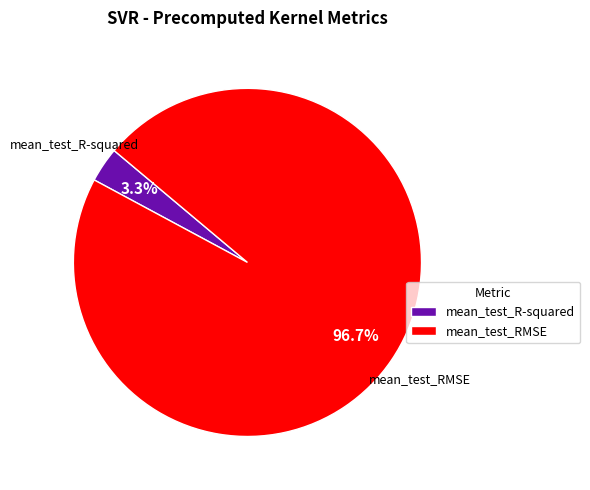

What is the majority slice?

mean_test_RMSE